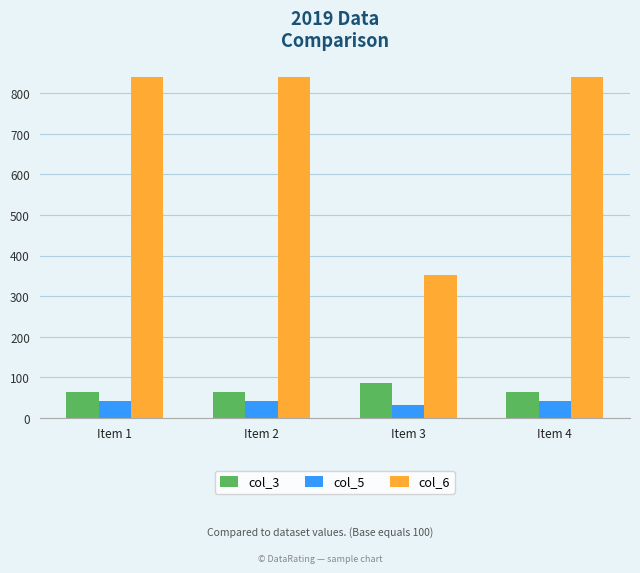

True or false: col_6 has a value of 1502 at Item 1.

False